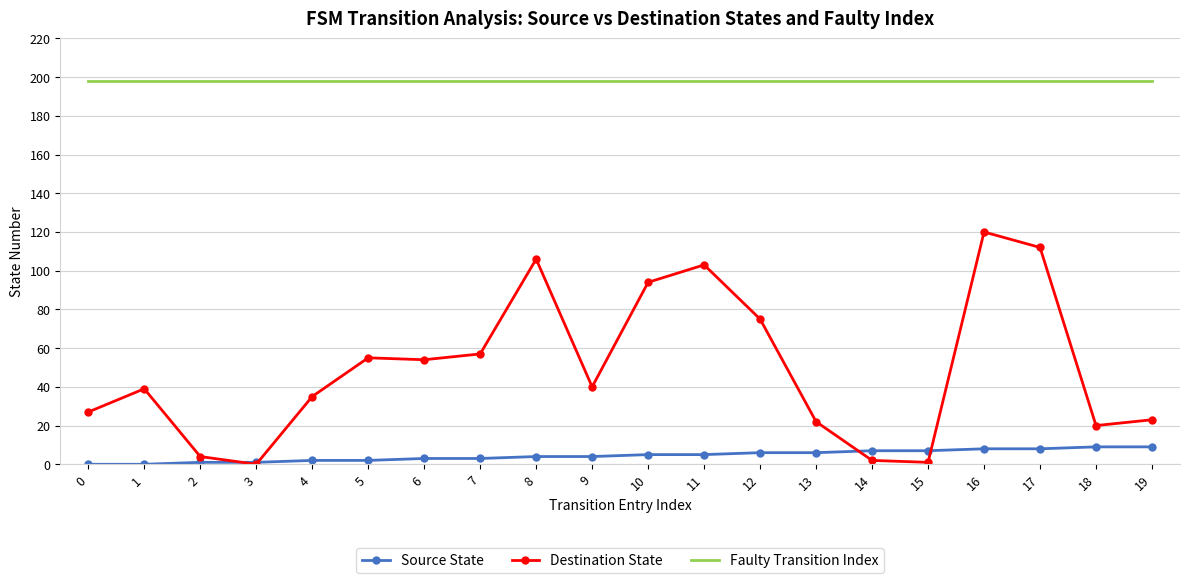

List the series in order of their overall mean, highest first.

Faulty Transition Index, Destination State, Source State